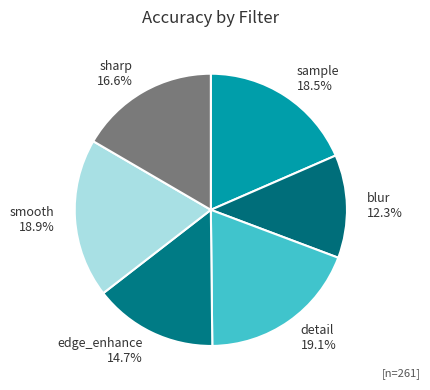

How many segments does this pie chart have?

6